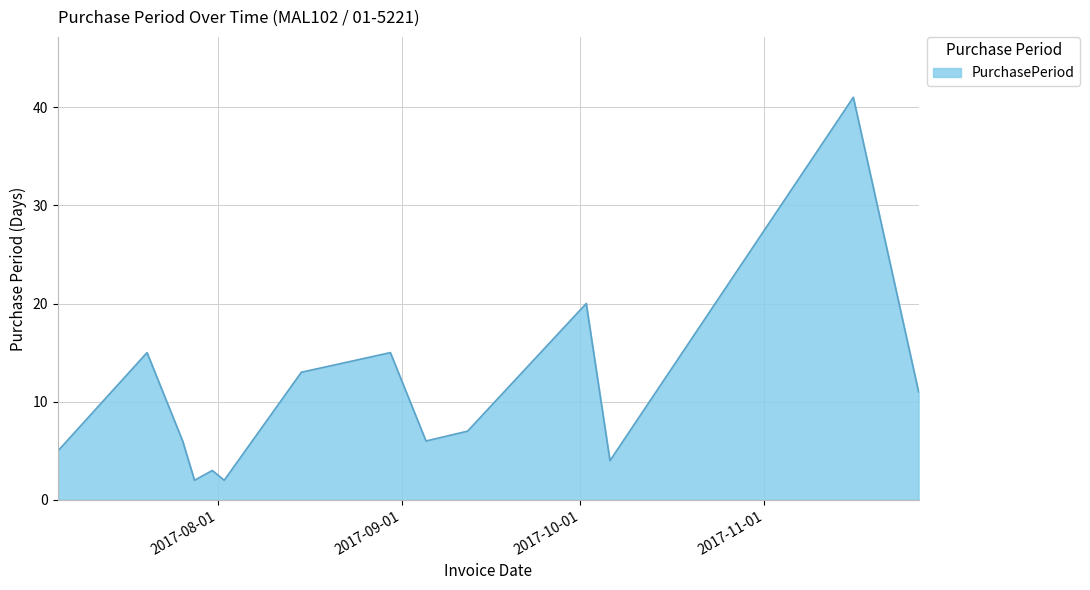

What is the maximum value shown in the chart?

41